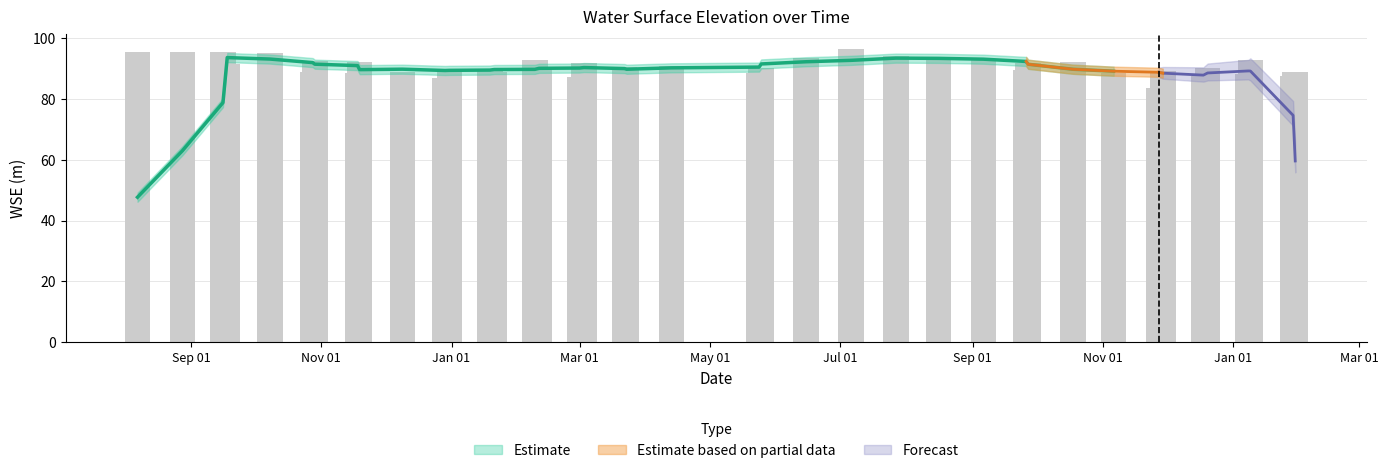

List the labels in order of value, largest first.

2024-07-06, 2023-08-28, 2023-09-16, 2023-08-07, 2023-10-08, 2024-07-27, 2024-08-16, 2024-06-15, 2024-09-06, 2025-01-09, 2024-02-09, 2023-10-29, 2023-11-19, 2024-10-18, 2024-03-03, 2024-09-27, 2023-09-18, 2024-04-13, 2024-03-22, 2024-05-25, 2024-12-20, 2024-02-11, 2023-12-31, 2024-01-19, 2024-03-23, 2024-09-26, 2024-11-29, 2025-01-30, 2023-10-28, 2024-01-21, 2023-12-09, 2024-05-24, 2024-11-06, 2023-11-18, 2025-01-08, 2025-01-29, 2024-12-18, 2024-03-01, 2023-12-29, 2024-11-27